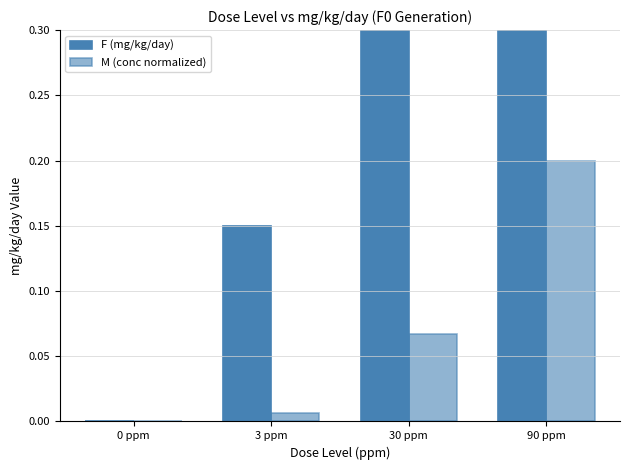

How many values in the F (mg/kg/day) series exceed 1?

2